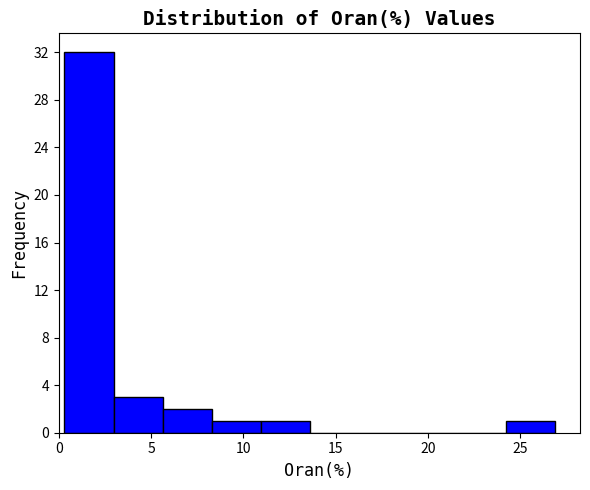

How tall is the bar that spans 0.5 to 3.0 on the x-axis? Neither the bar edges nor the heights are printed on the chart, so give them approximately, as read against the axes.

32